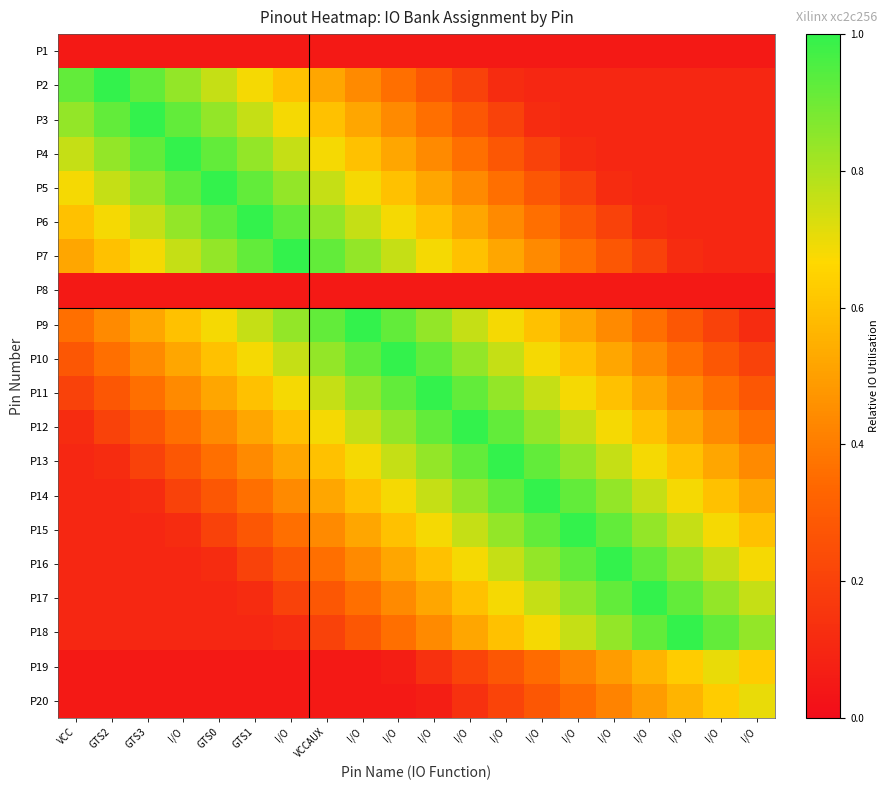

Between I/O and I/O, which is larger?

I/O